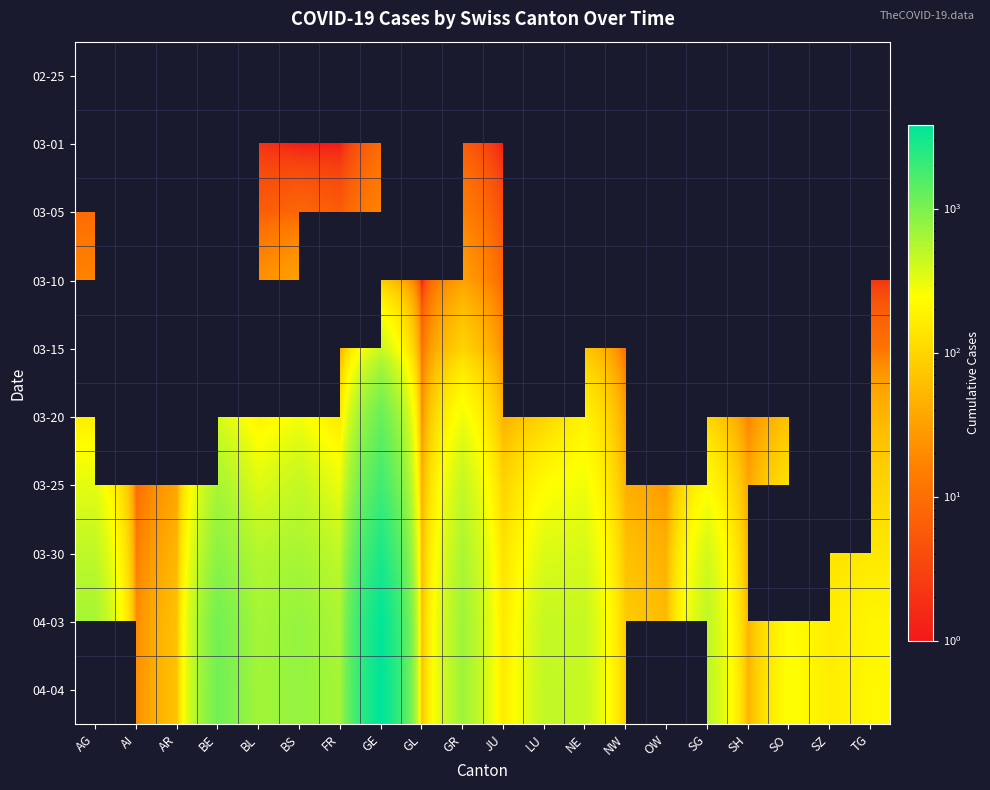

How many distinct data groups are displayed?

10